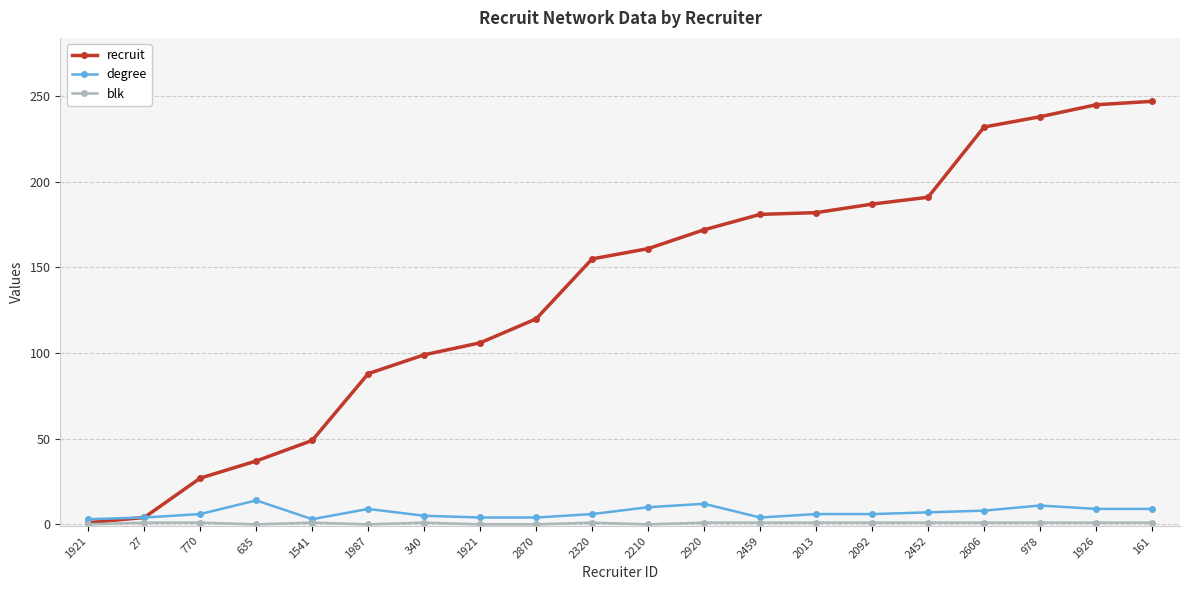

How many distinct data groups are displayed?

3